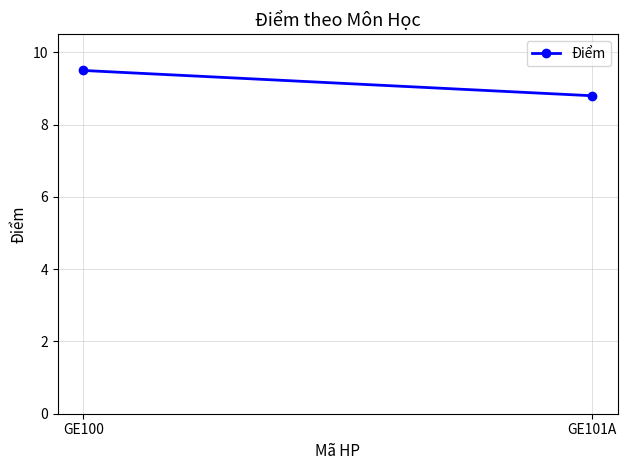

Which has a higher value, GE100 or GE101A?

GE100